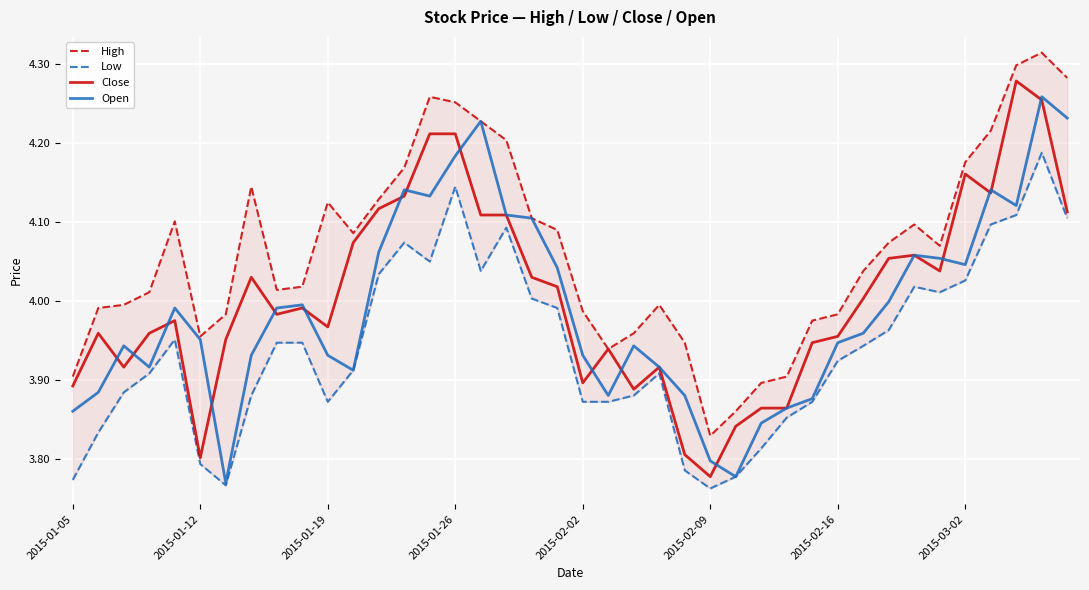

The value of Close at 2015-02-02 is 2.6. True or false?

False